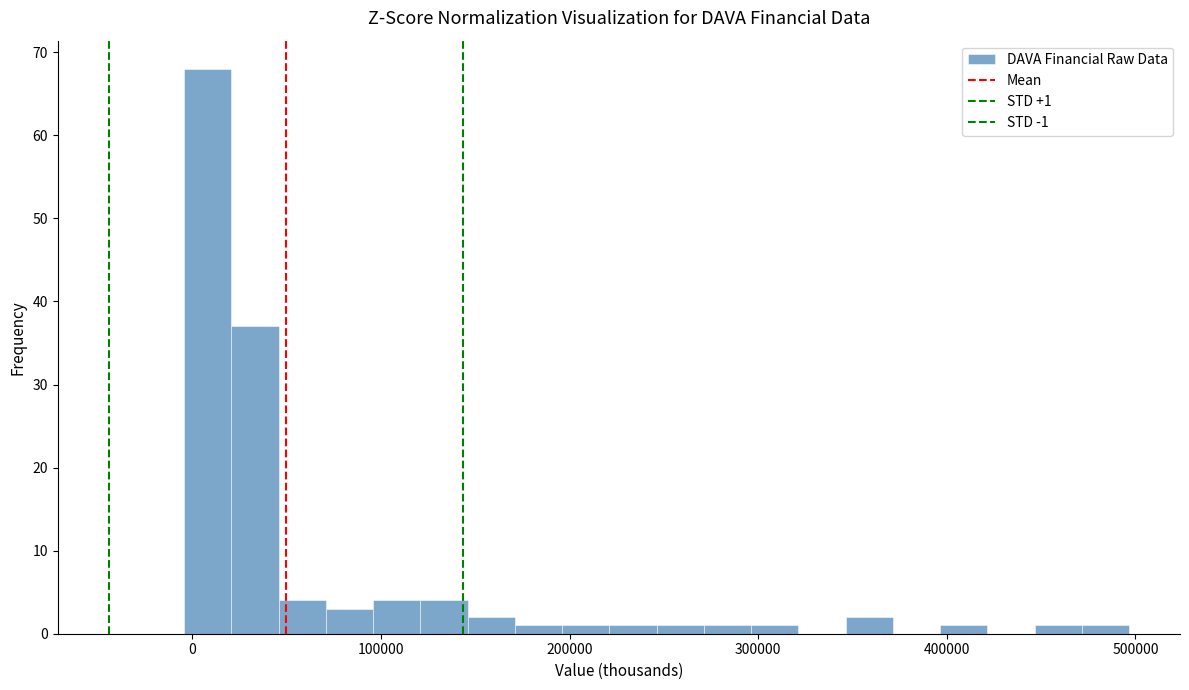

Read against the x-axis, roughly where is the centre of the tallest bar?

10000